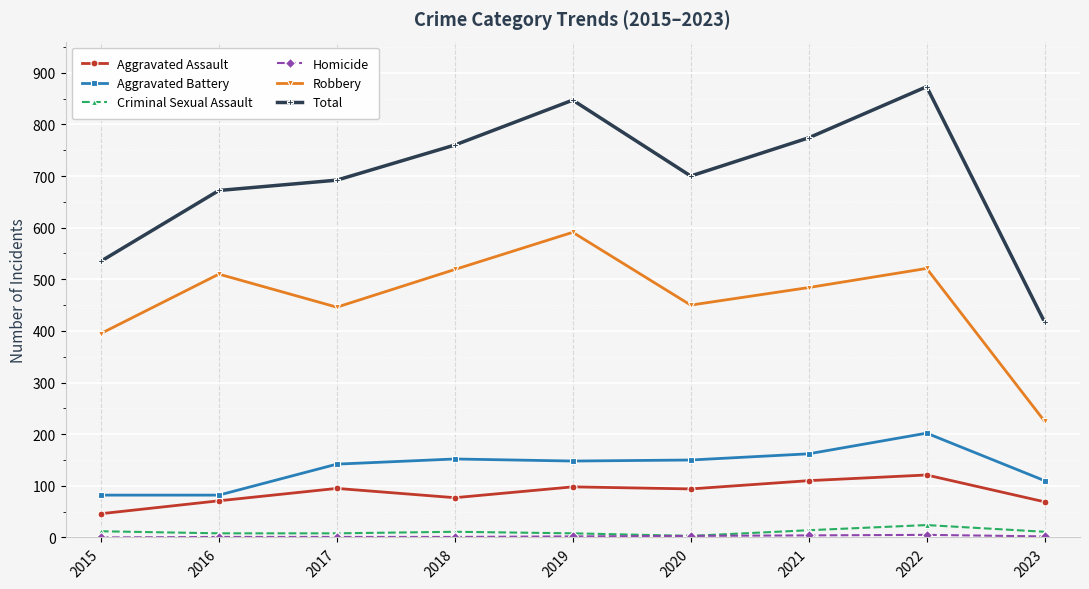

How many lines are shown in the chart?

6